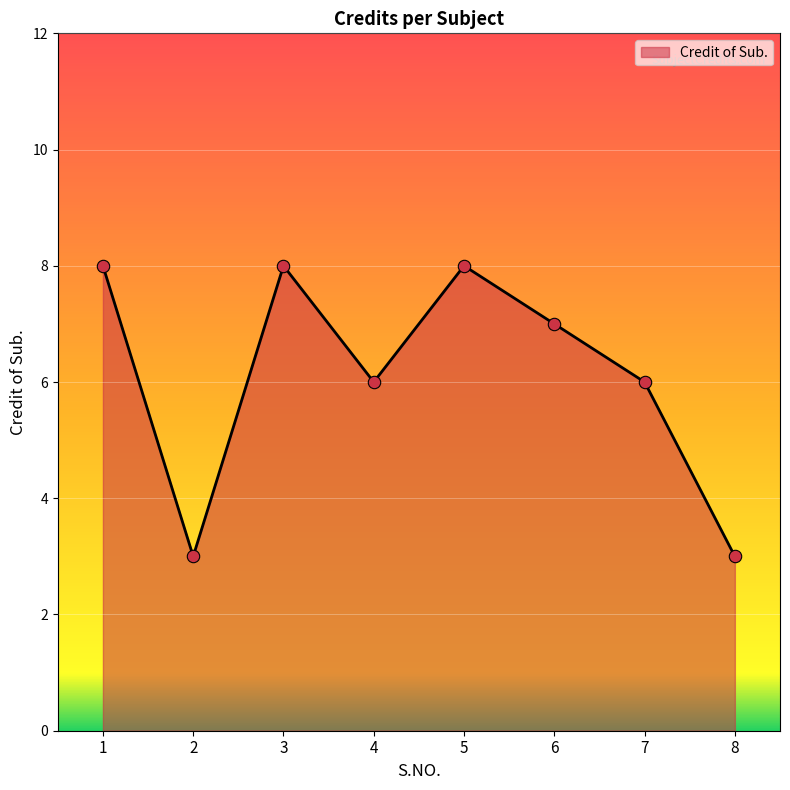

What is the ratio of the value at 3 to the value at 8?

2.7